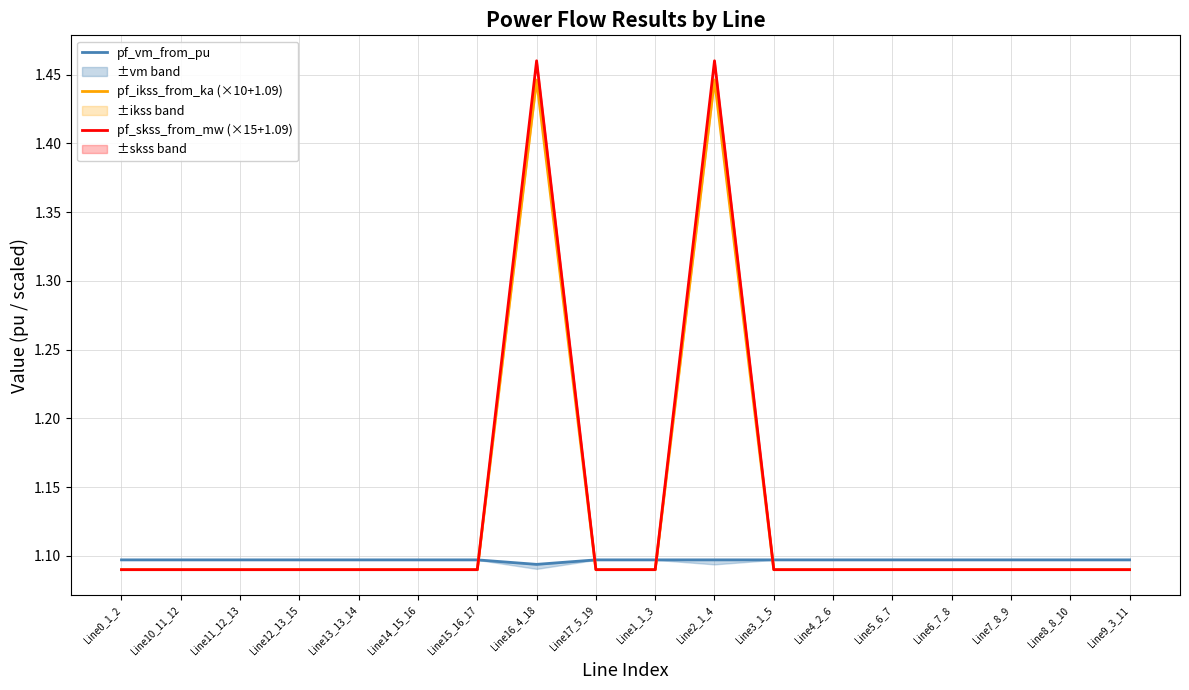

At how many categories does at least one series exceed 1?

18